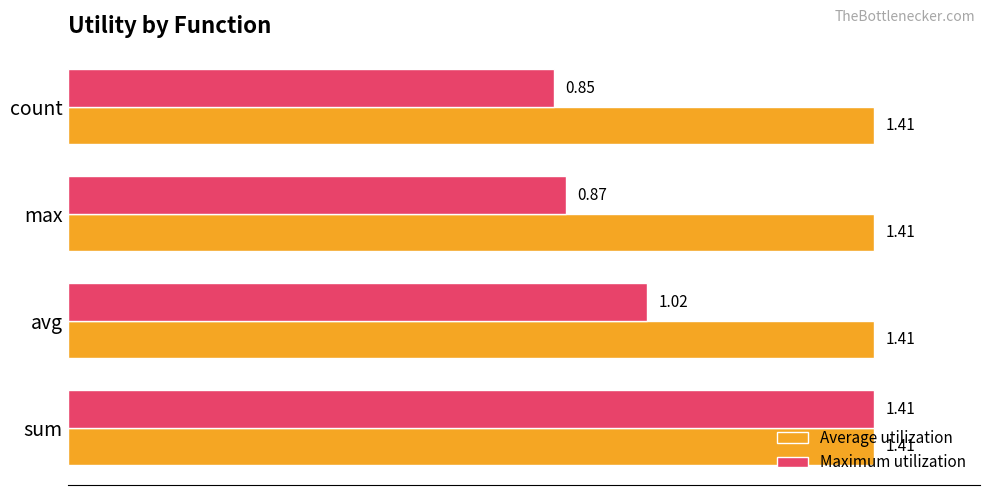

Rank the series by their average value, from lowest to highest.

Maximum utilization, Average utilization